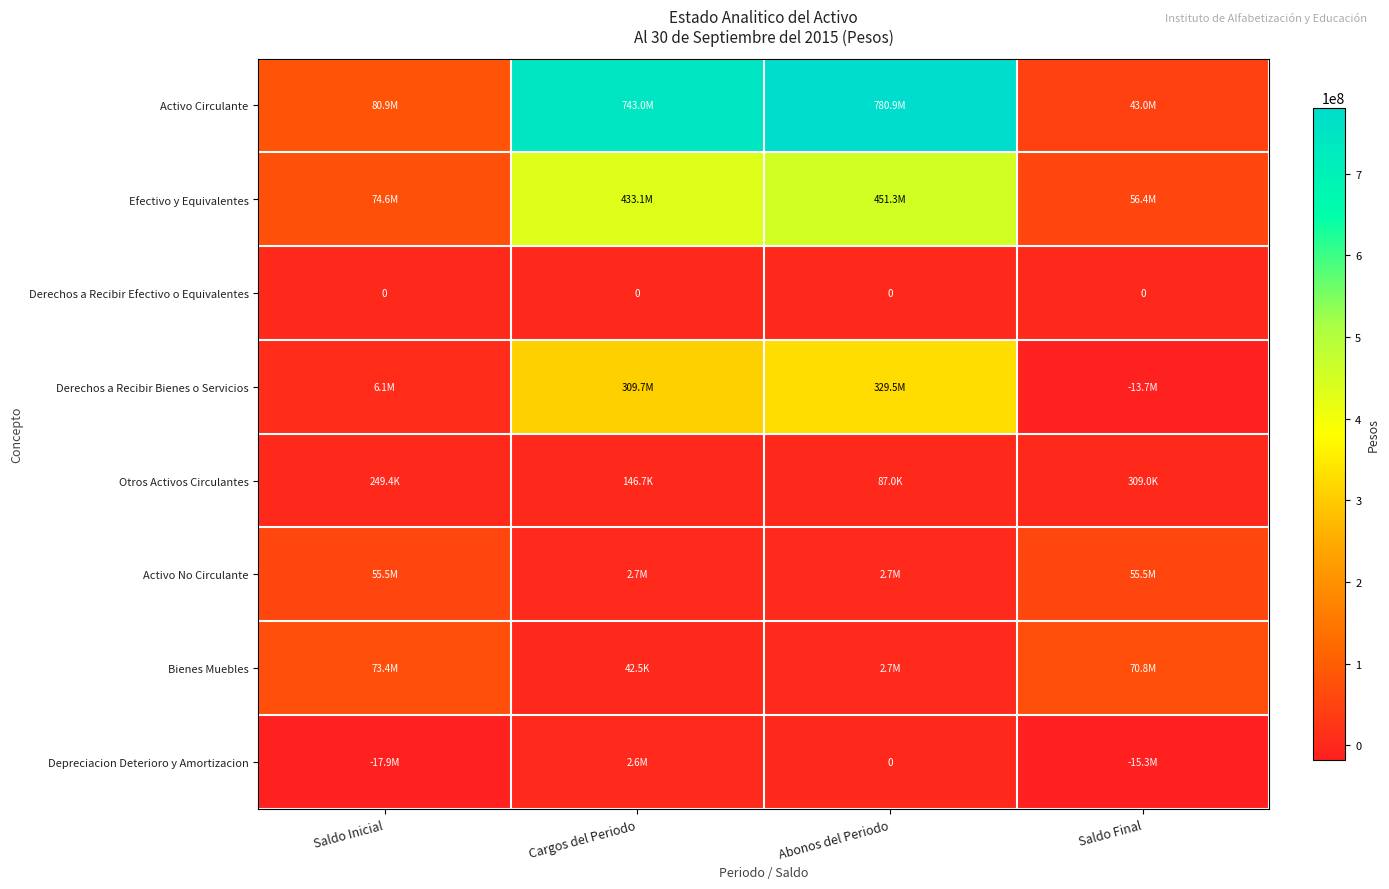

List the labels in order of Derechos a Recibir Bienes o Servicios value, smallest first.

Saldo Final, Saldo Inicial, Cargos del Periodo, Abonos del Periodo